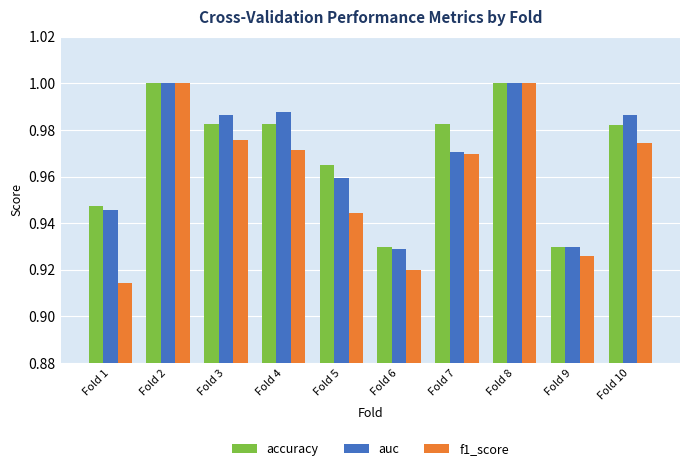

Is the value of f1_score at Fold 3 greater than the value of accuracy at Fold 6?

Yes